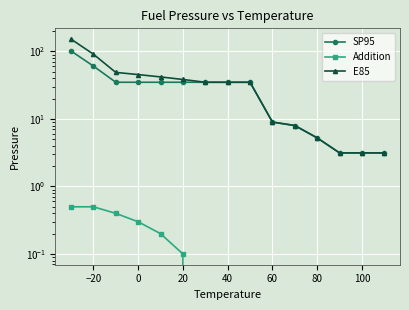

The E85 series shows 3.2 at 60. True or false?

False